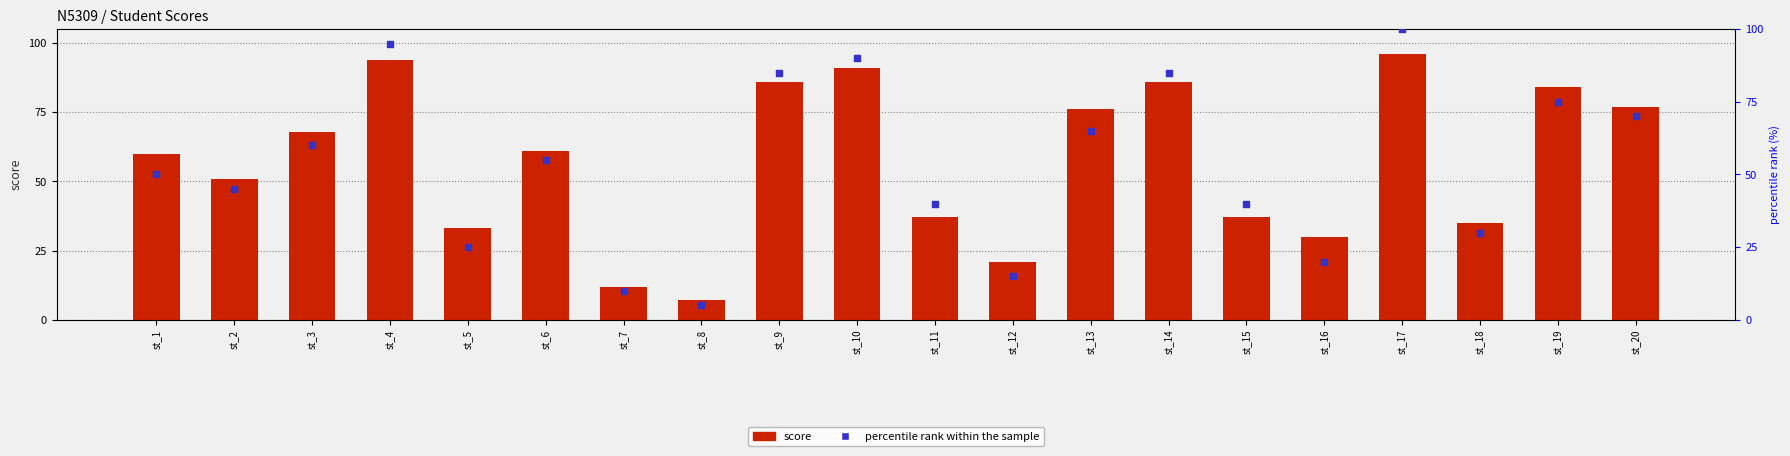

Is the value of percentile rank within the sample at st_10 greater than the value of score at st_17?

No